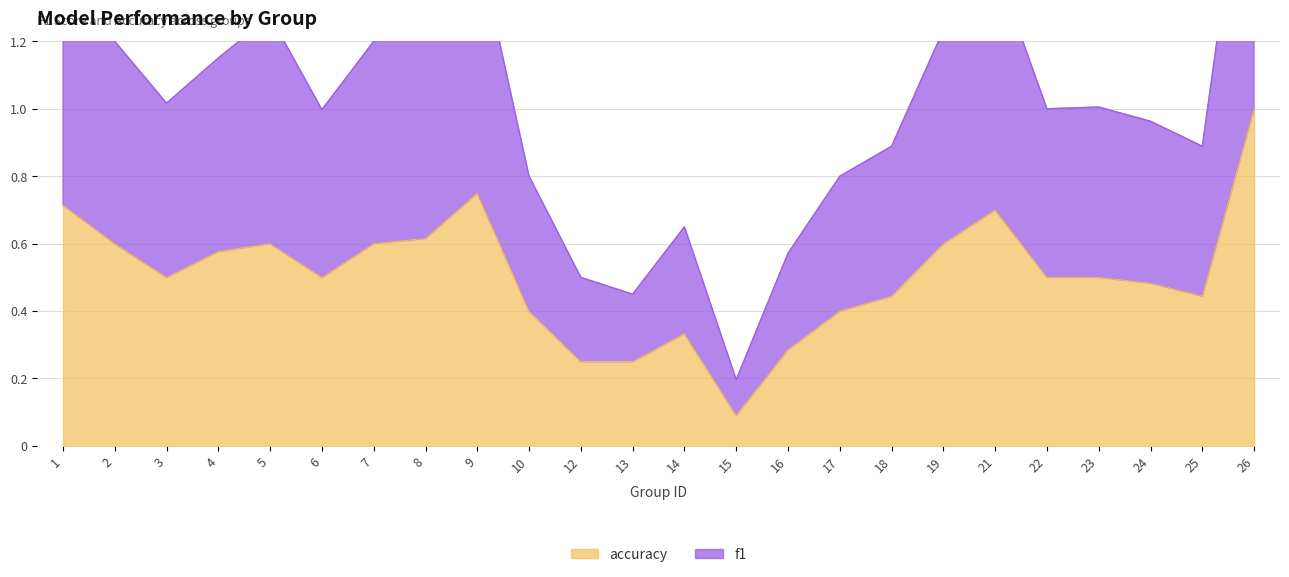

What are all the series names shown in the legend?

f1, accuracy